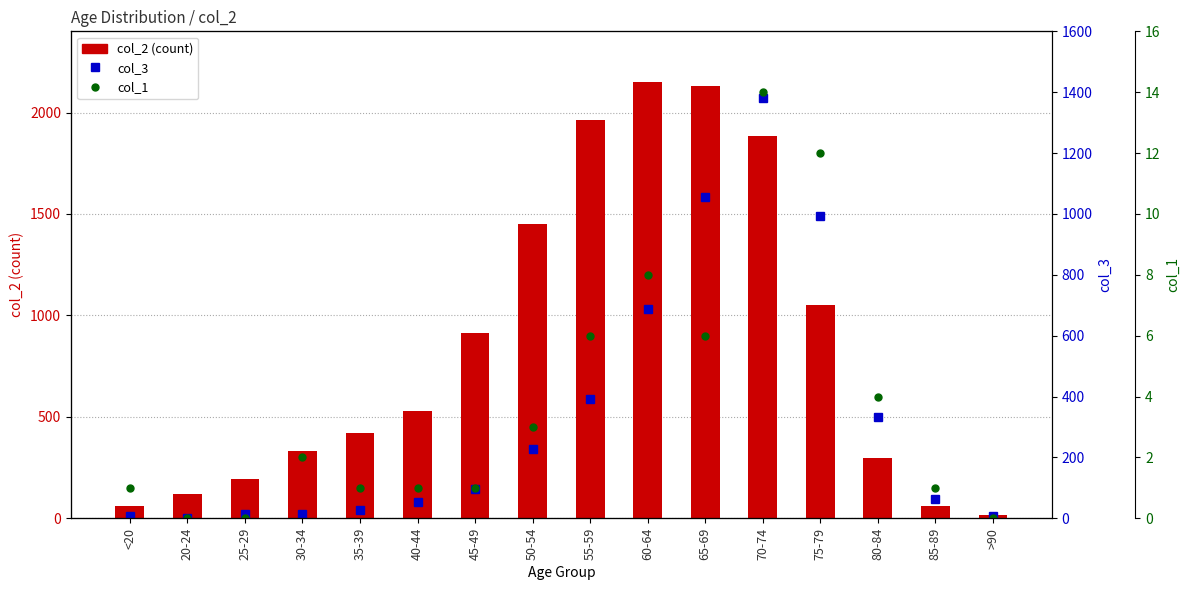

What position from the left is 65-69?

11